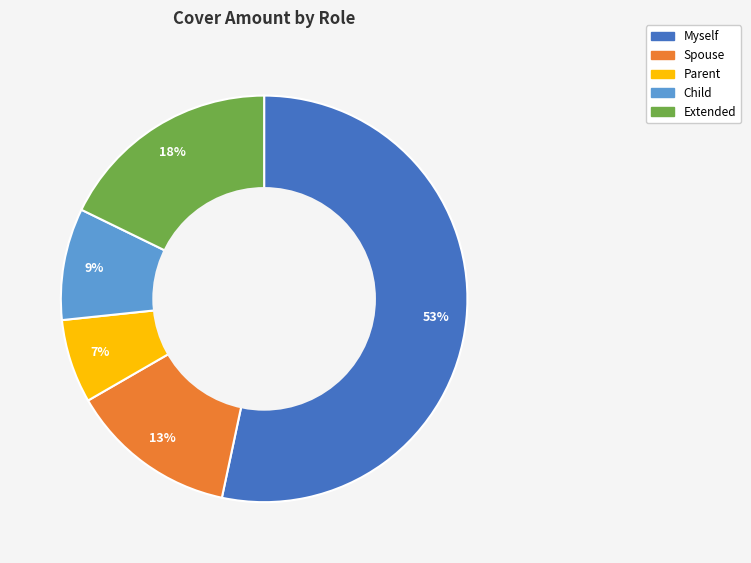

To the nearest percent, what is the average slice percentage?

20%